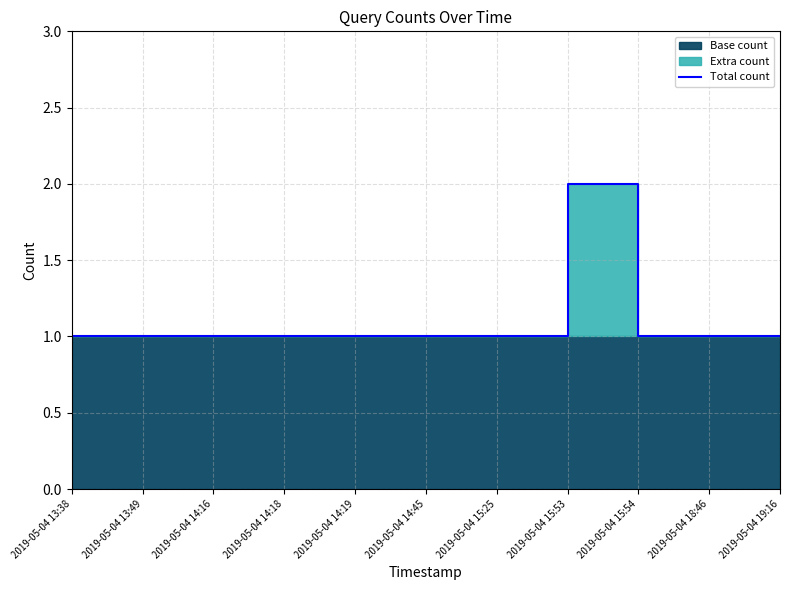

What is the average value?

1